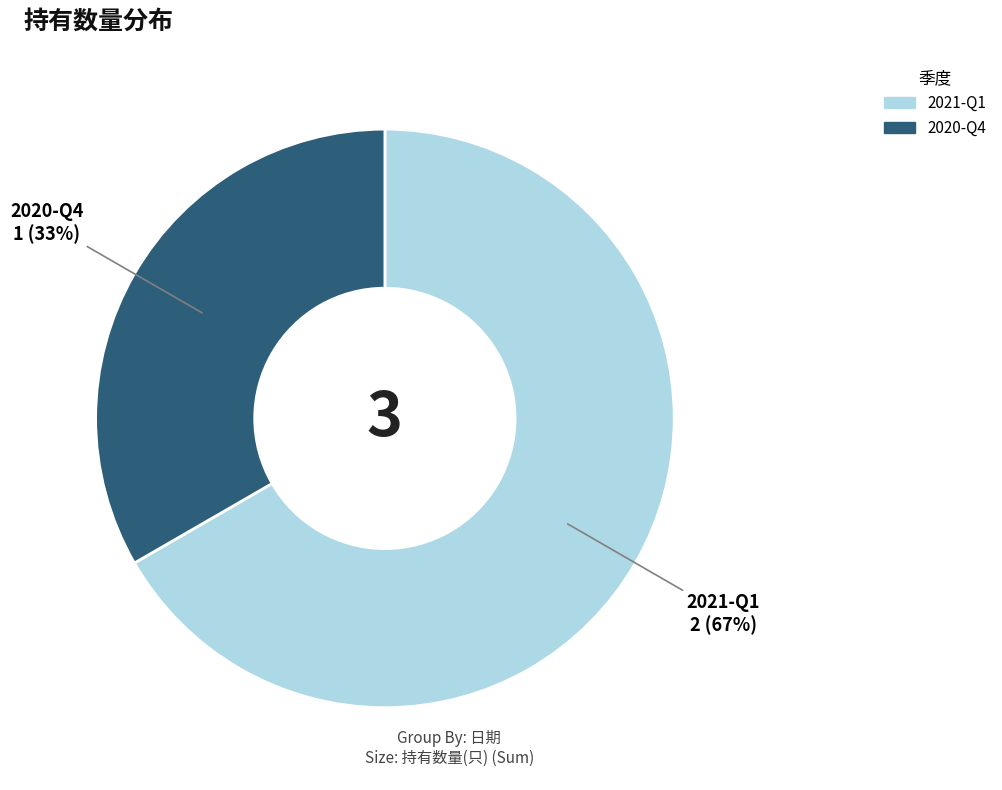

What is the largest slice in the pie chart?

2021-Q1